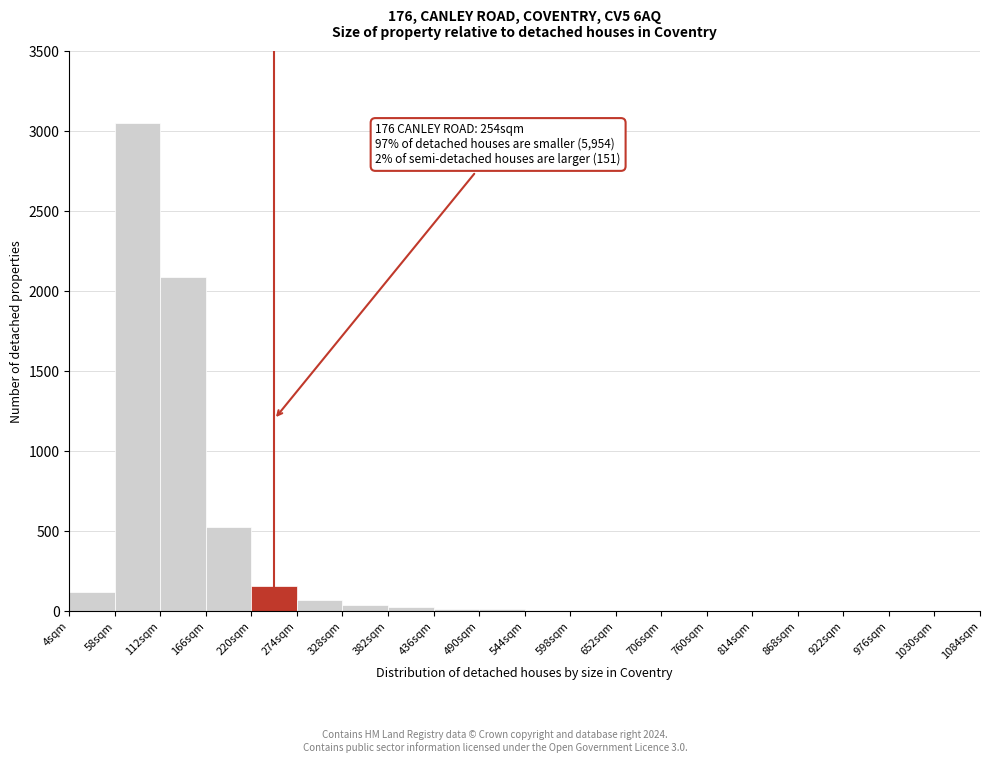

Which range on the x-axis has the tallest bar?

58 to 112